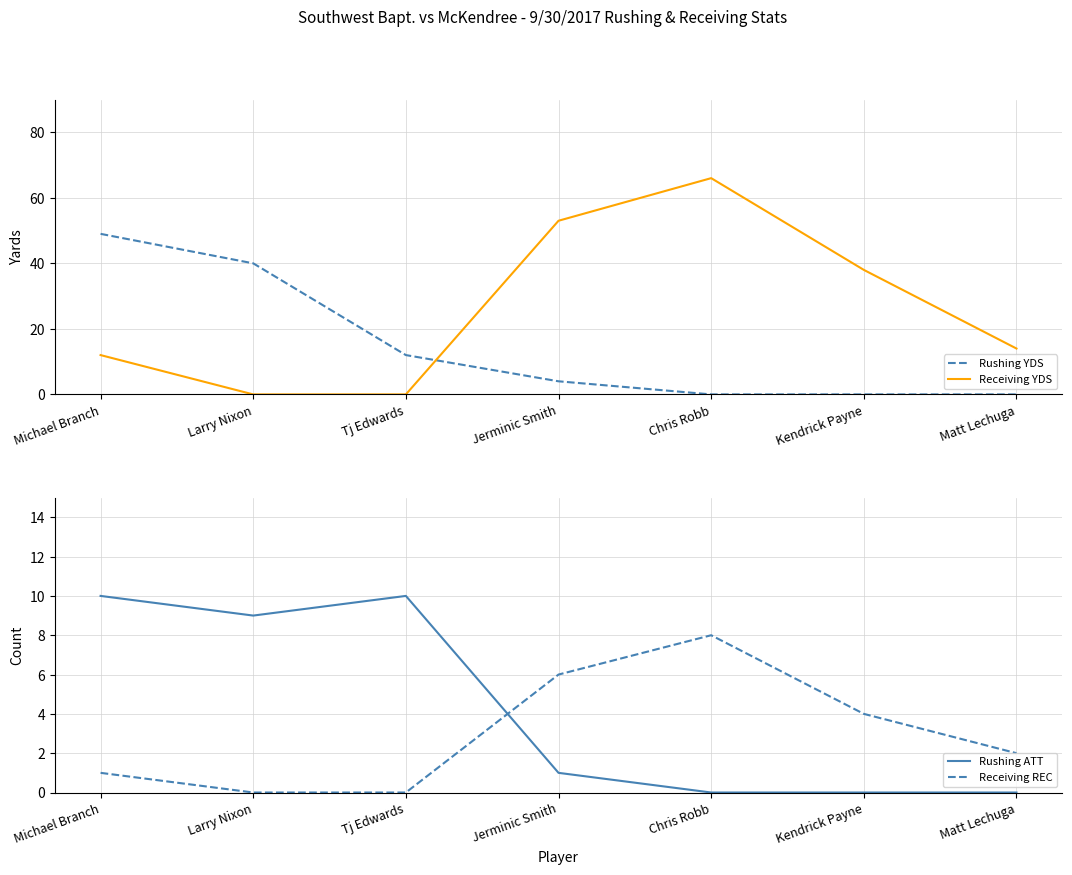

What is the approximate value of Rushing ATT at Tj Edwards, to the nearest 10?

10